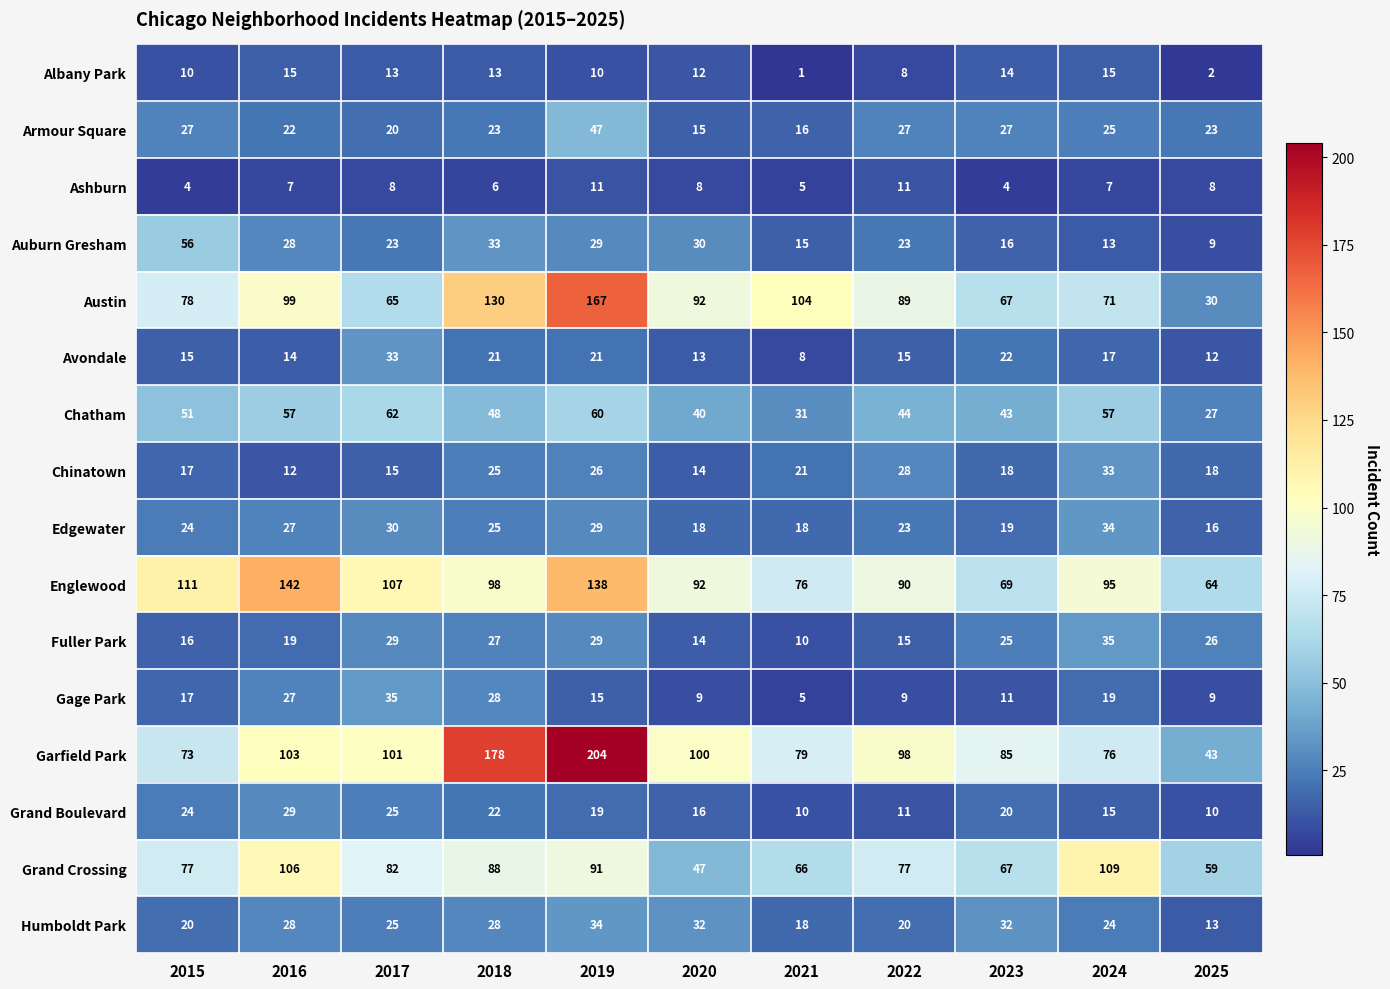

What is the total value across all series at 2017?

673